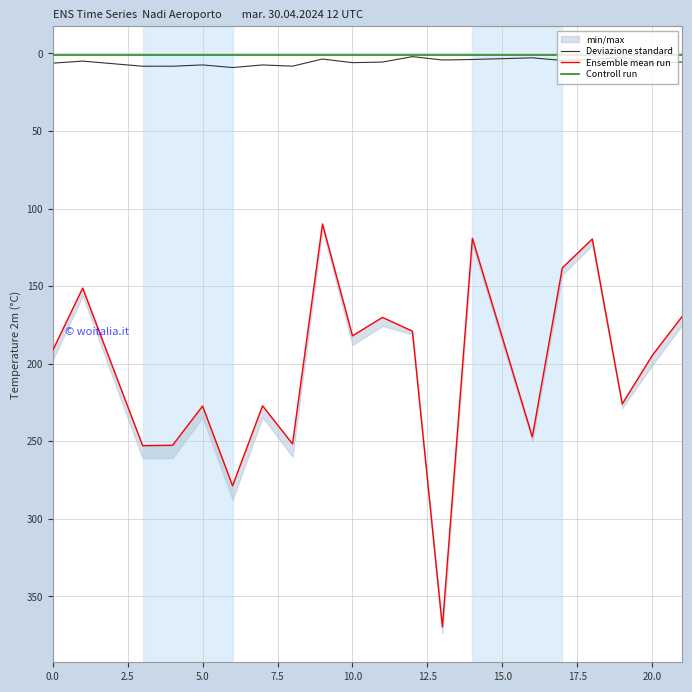

True or false: Ensemble mean run and Deviazione standard cross at least once.

False